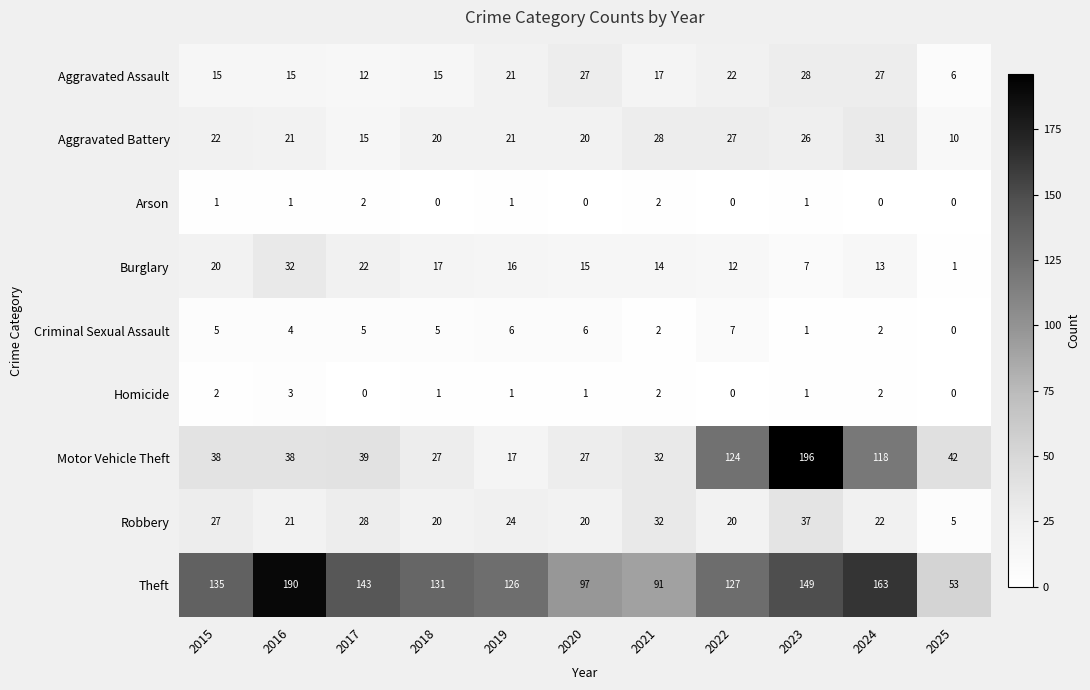

What is the maximum value shown in the chart?

196